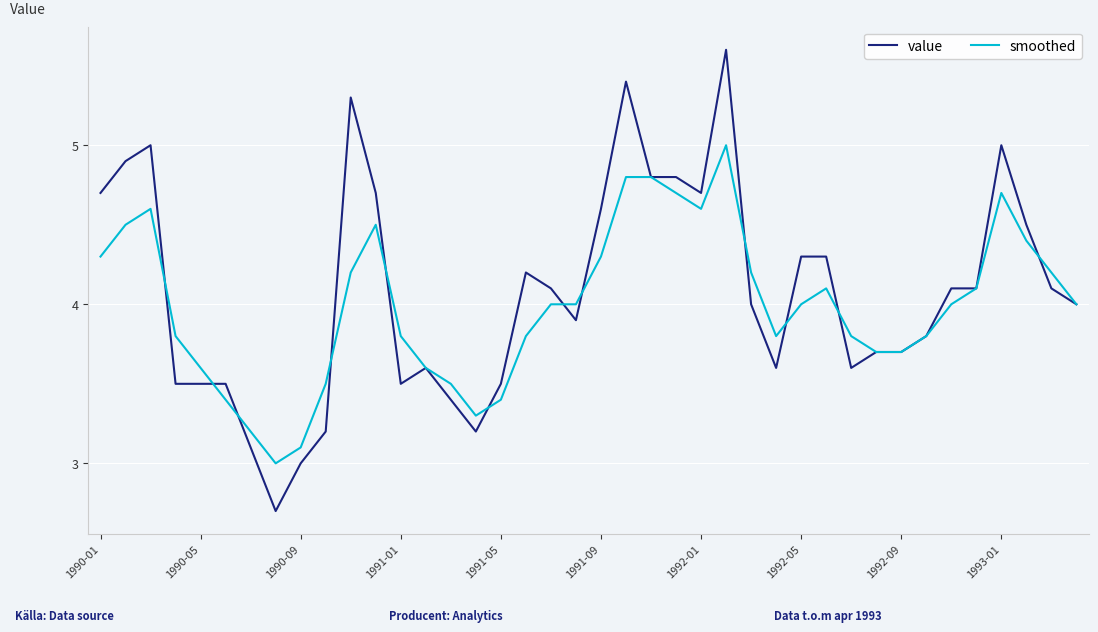

What is the smallest value displayed?

2.7